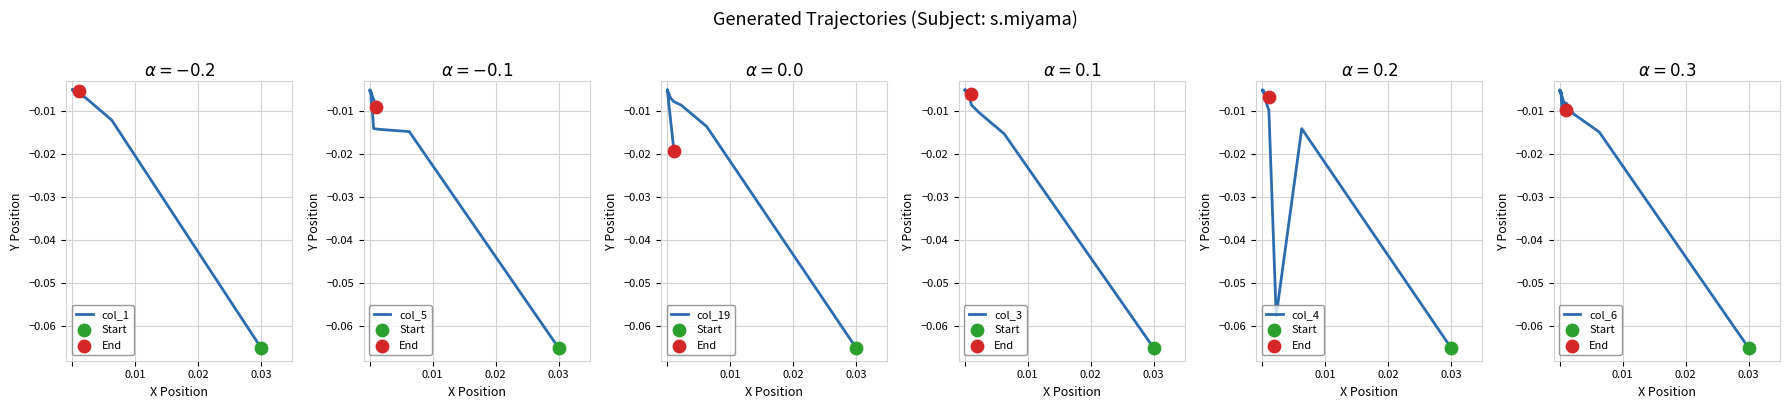

Which series has the largest Y range (max minus min)?

col_1